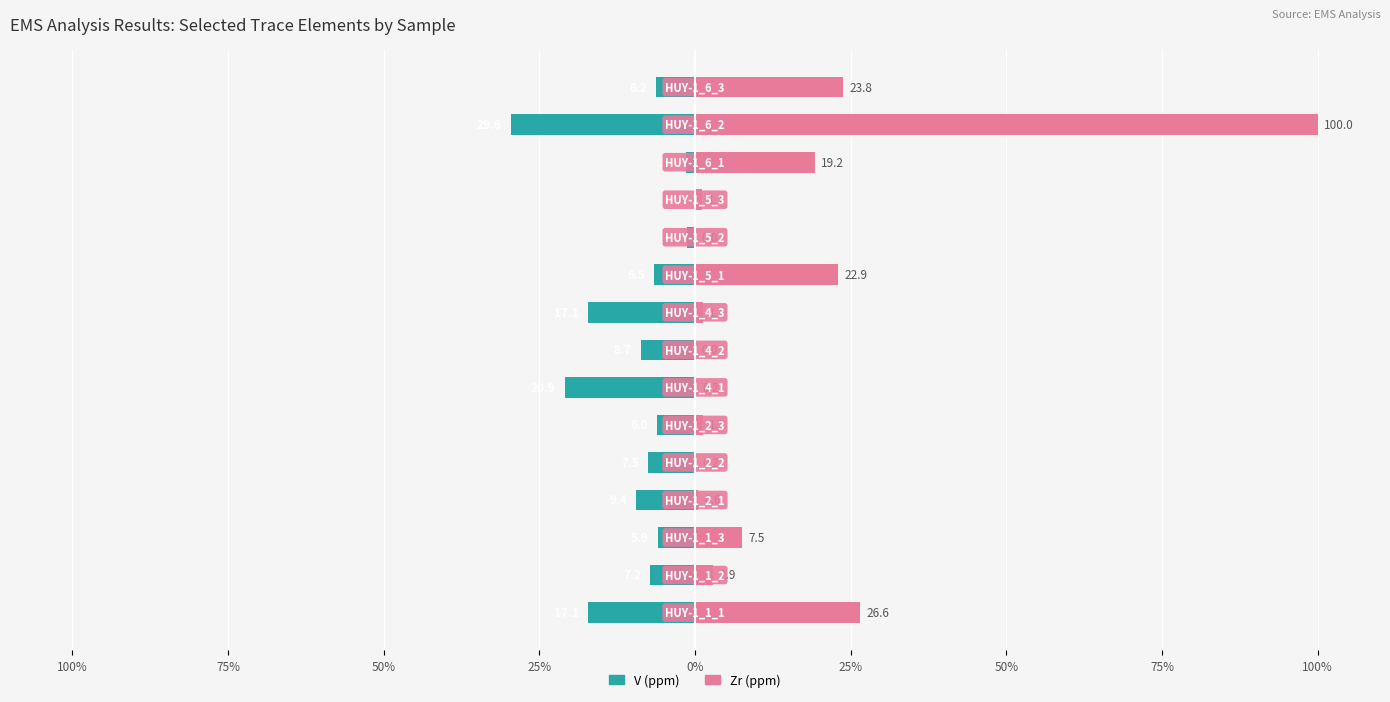

At how many categories does at least one series exceed -22?

15